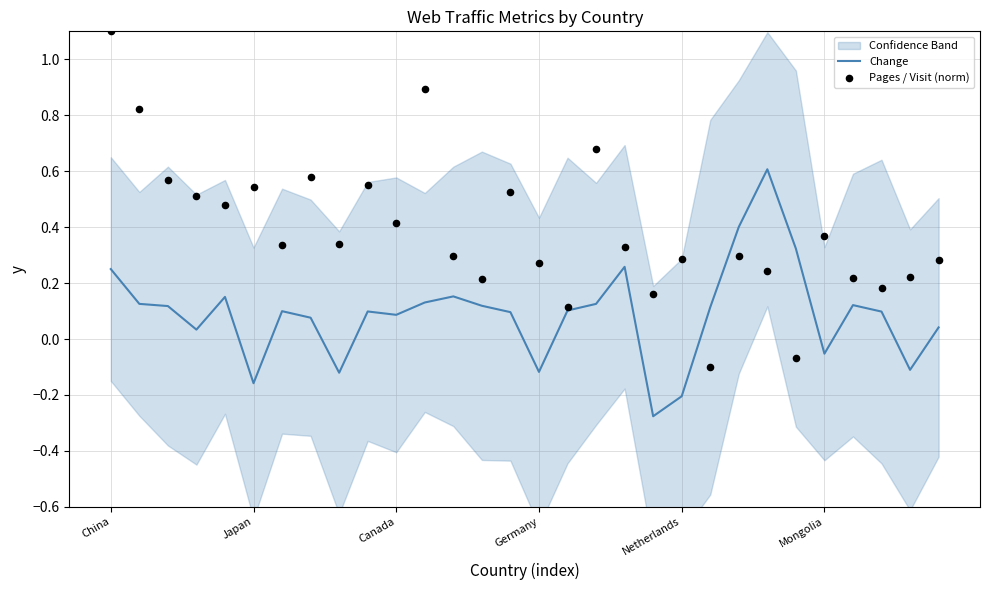

Which series contains the highest Y value?

Pages / Visit (norm)